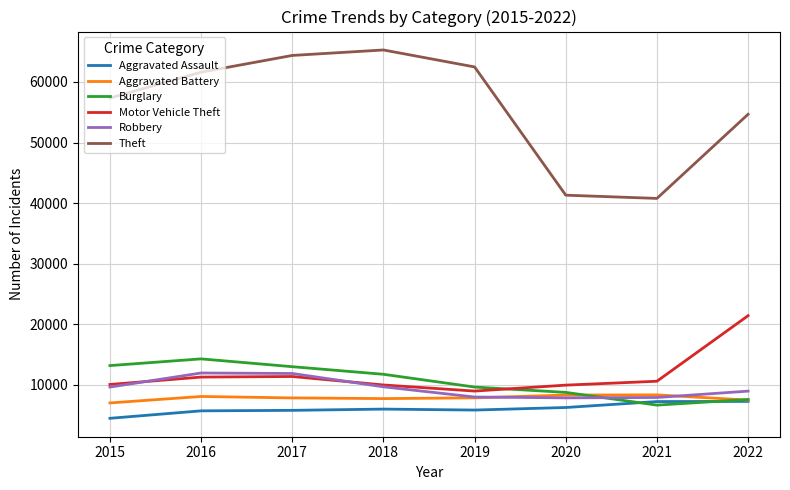

What is the greatest value displayed?

65285